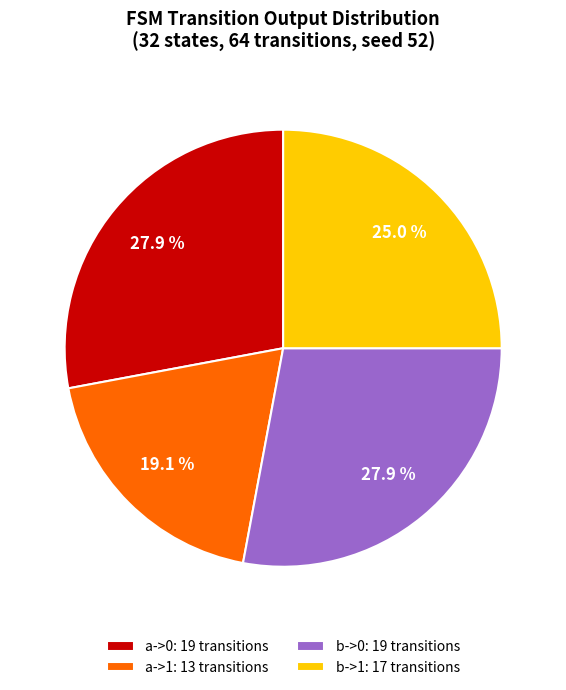

How many slices are in this pie chart?

4